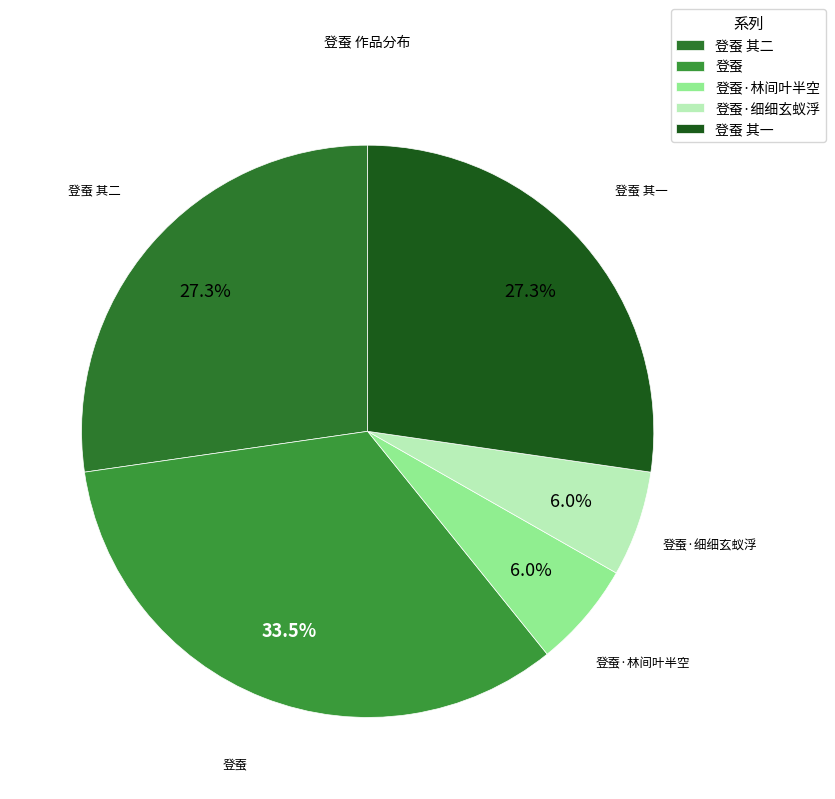

Does any single category account for the majority?

No